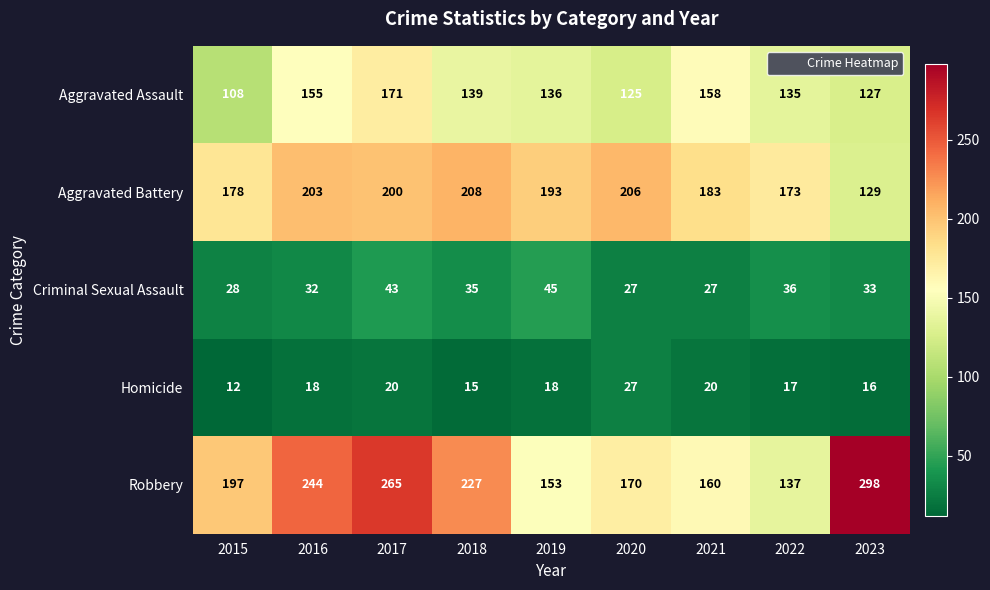

At which label does Aggravated Battery first exceed 193?

2016